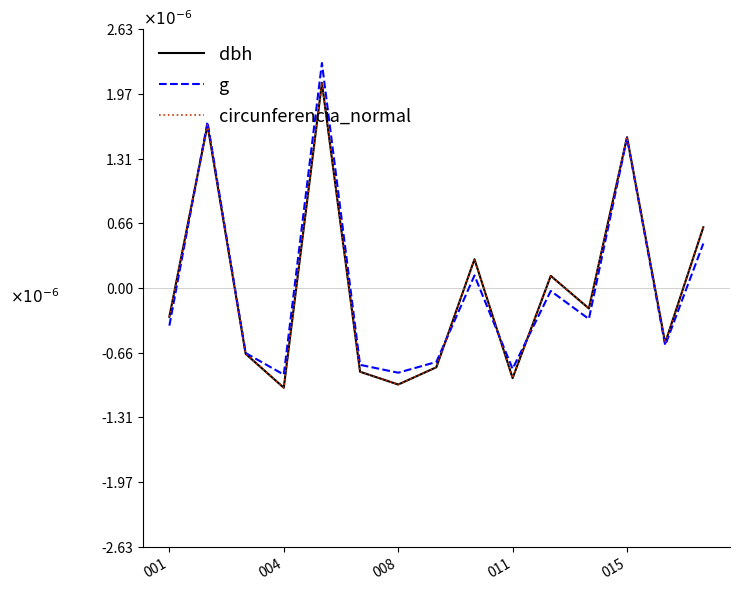

What are all the series names shown in the legend?

dbh, g, circunferencia_normal